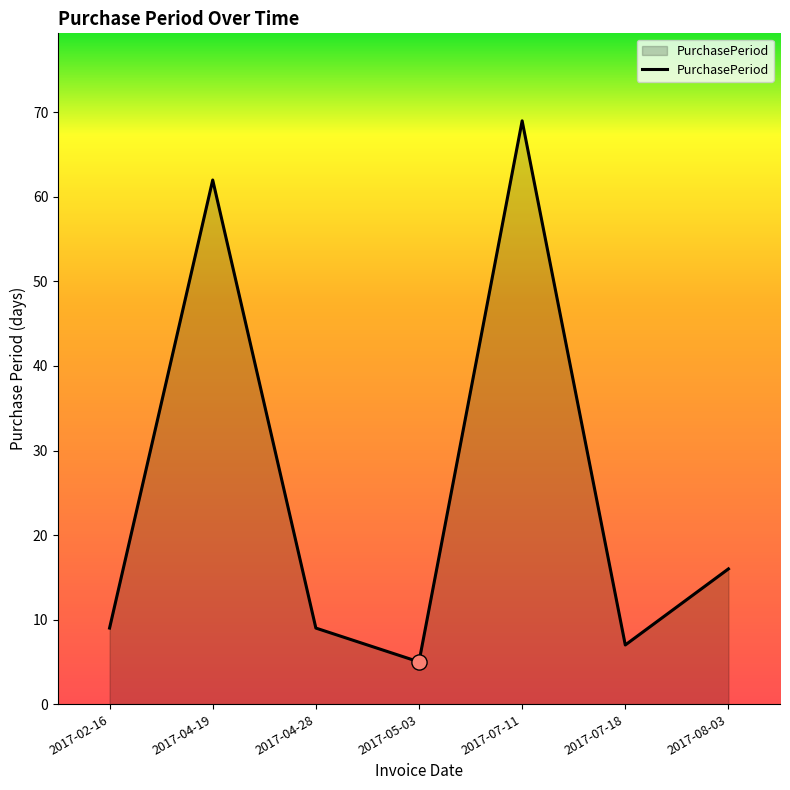

Which has a higher value, 2017-08-03 or 2017-04-28?

2017-08-03